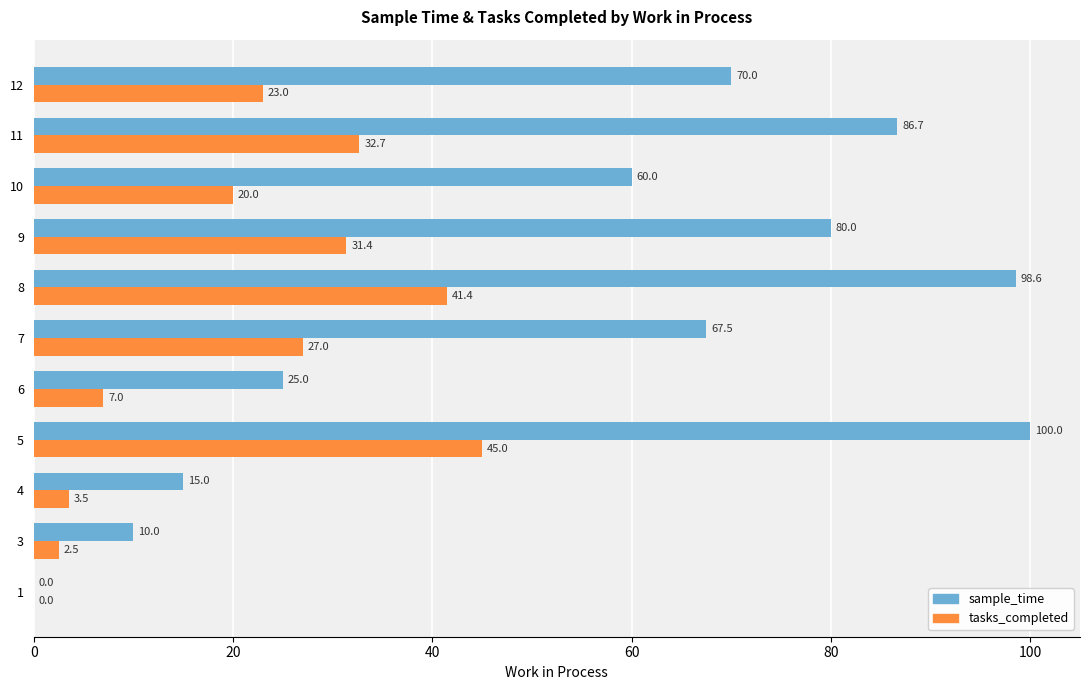

True or false: tasks_completed has a value of 2.5 at 3.

True